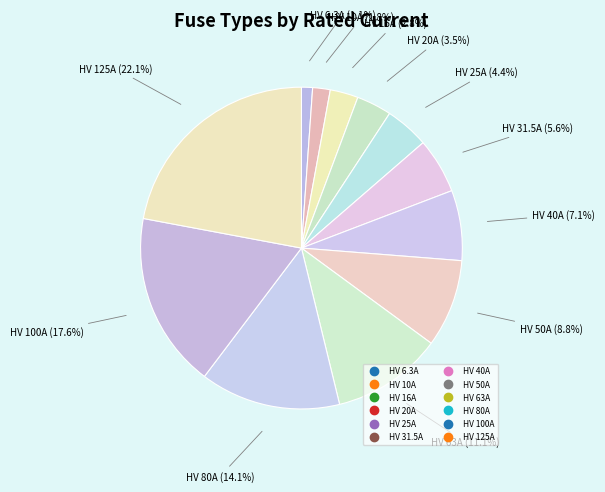

Count the number of slices in the pie.

12